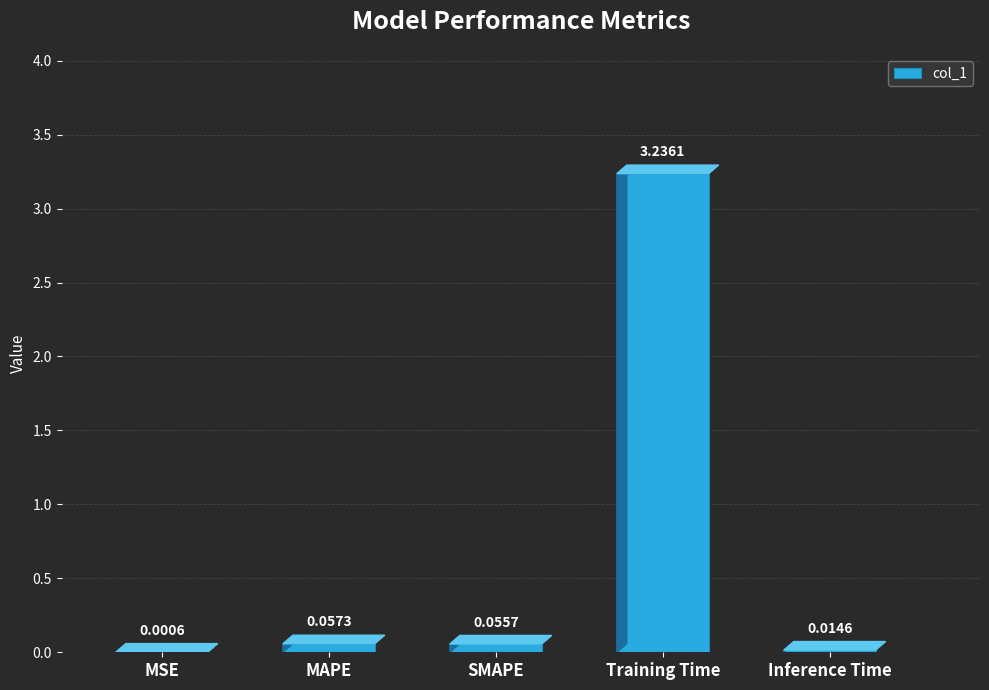

What is the sum of all values?

3.4